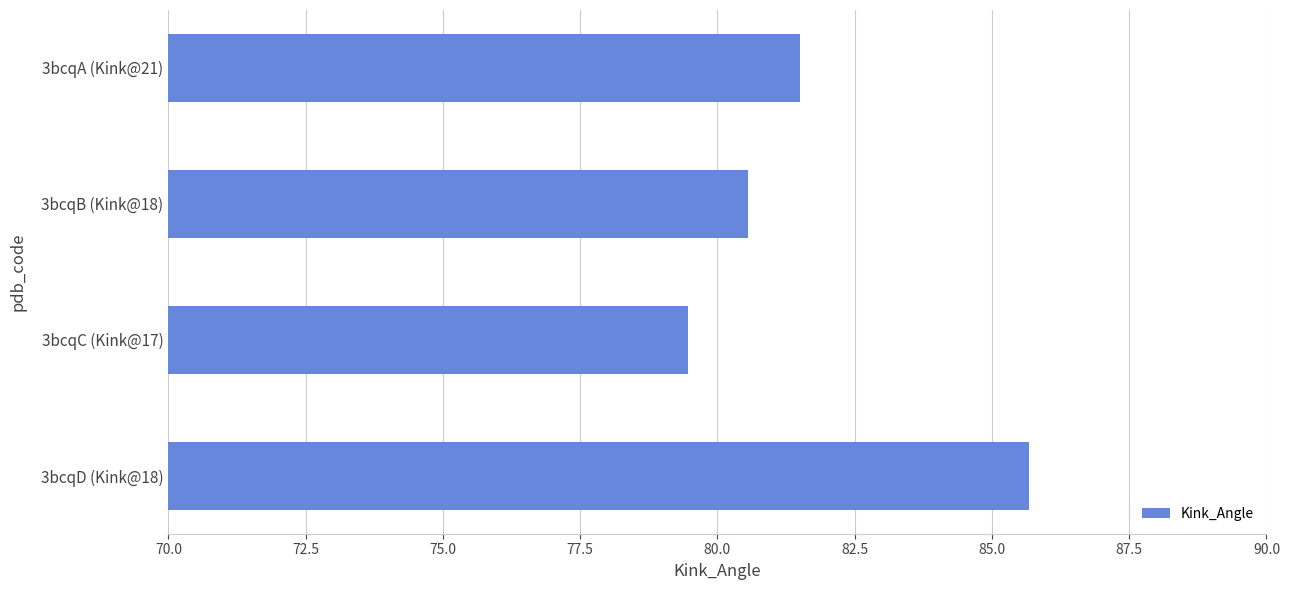

At which label is the value closest to 82?

3bcqA (Kink@21)